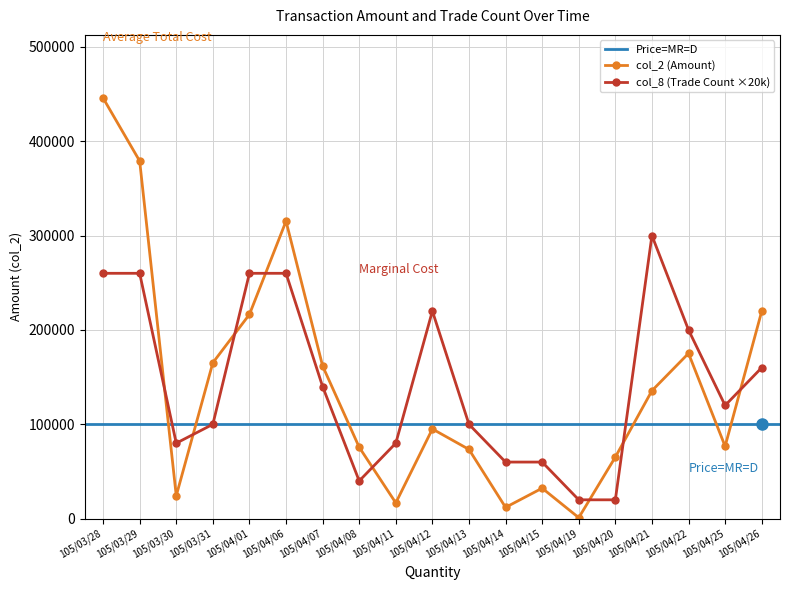

At which label does col_8 reach its peak?

105/04/21